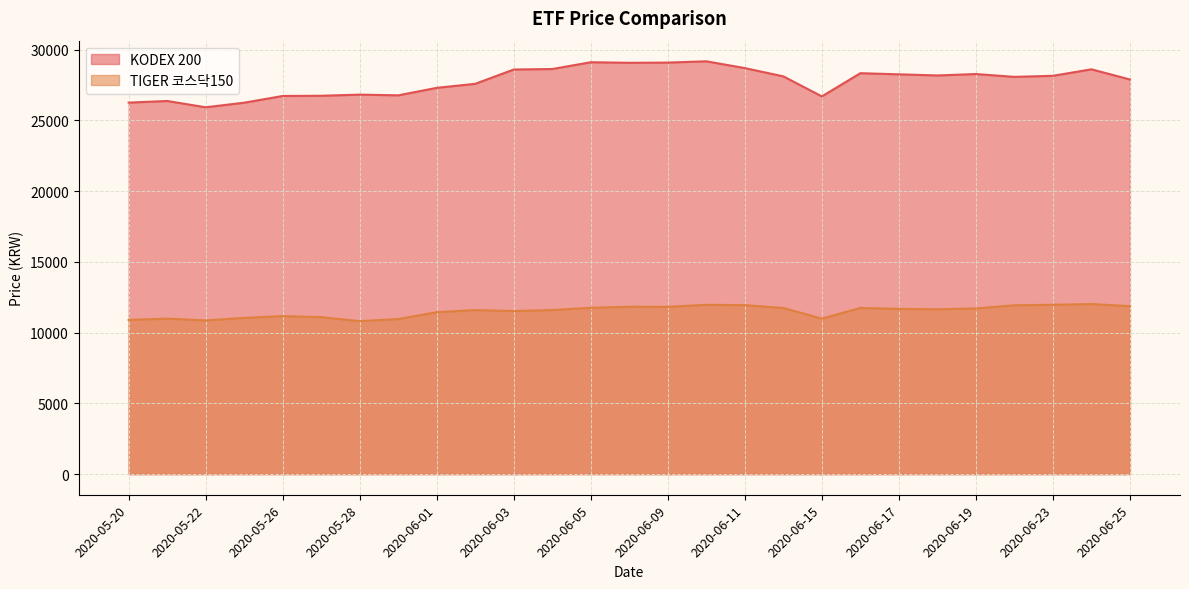

What is the maximum value shown in the chart?

29180